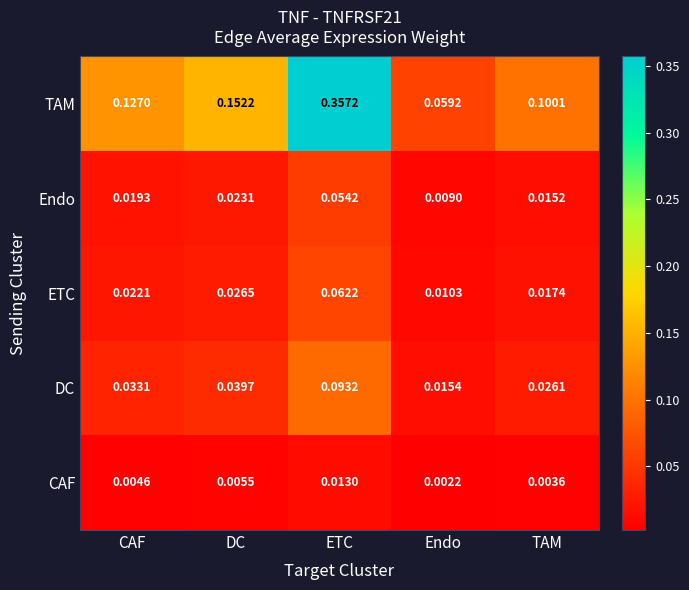

Which label corresponds to the largest value in the chart?

ETC